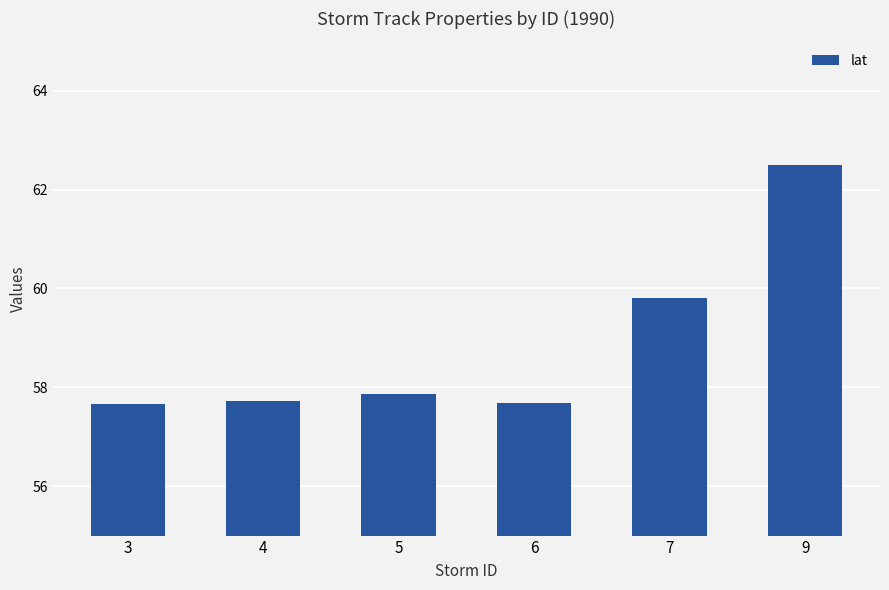

Is it true that the value at 3 is 57.7?

True